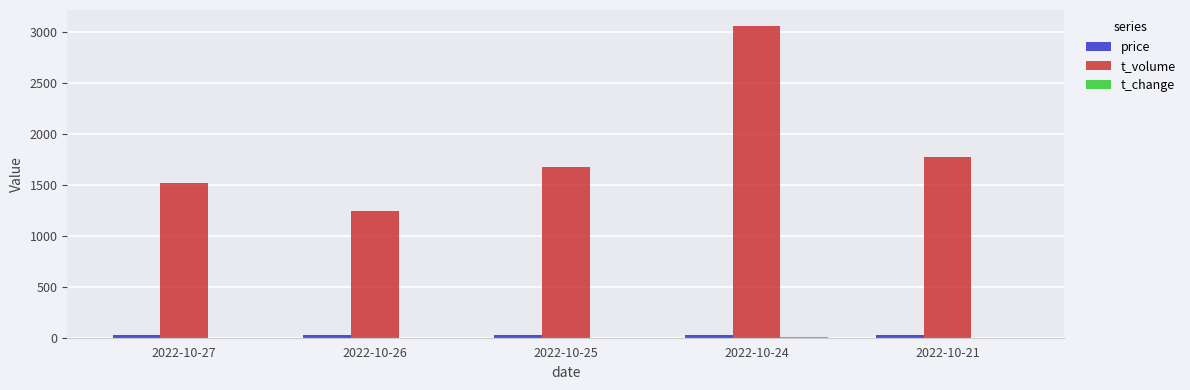

Is it true that t_volume equals 261.8 at 2022-10-26?

False